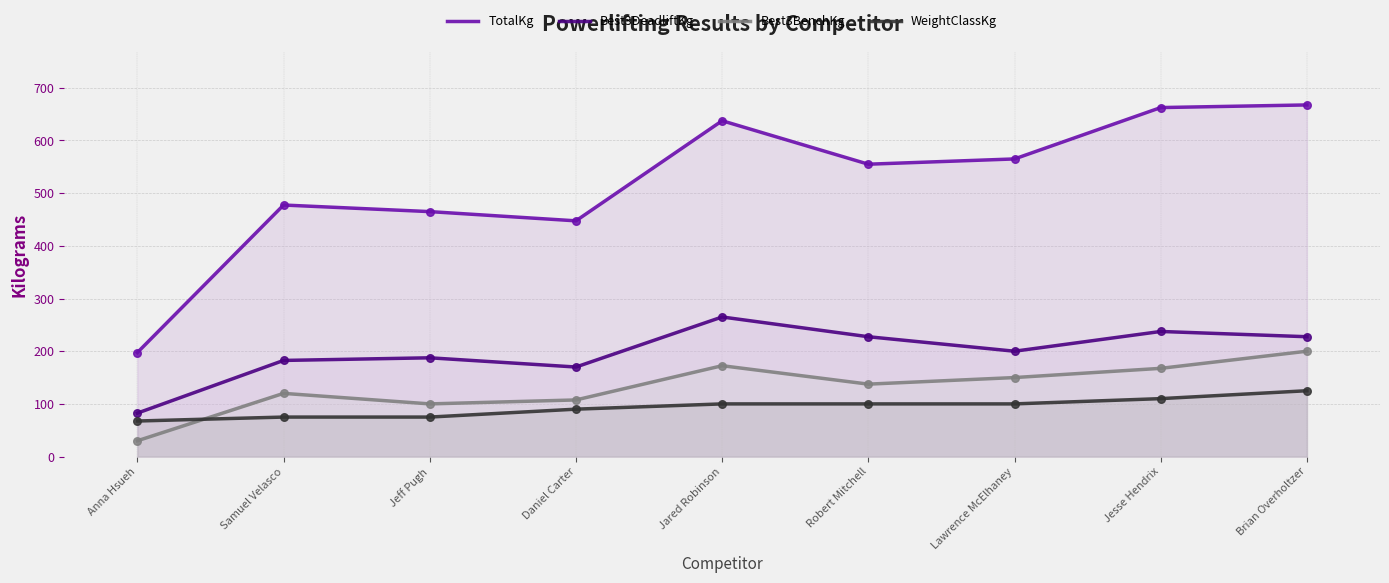

At how many categories does at least one series exceed 224?

8